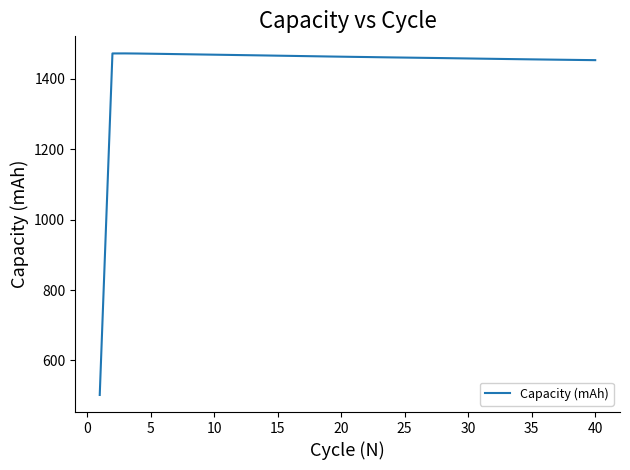

What is the difference between the maximum and minimum values?

969.9